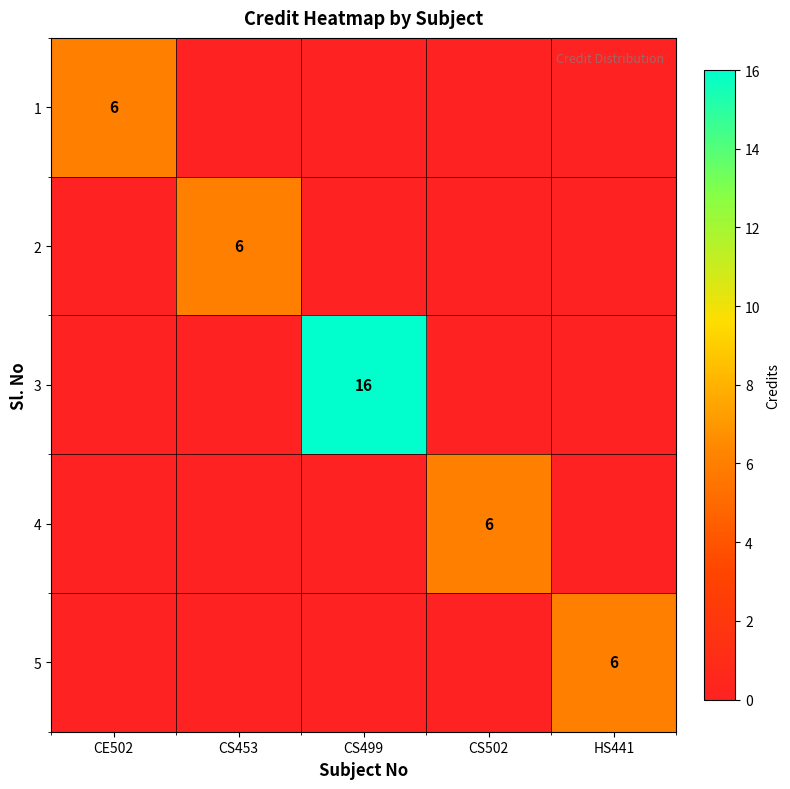

The 2 series shows 1 at CS453. True or false?

False